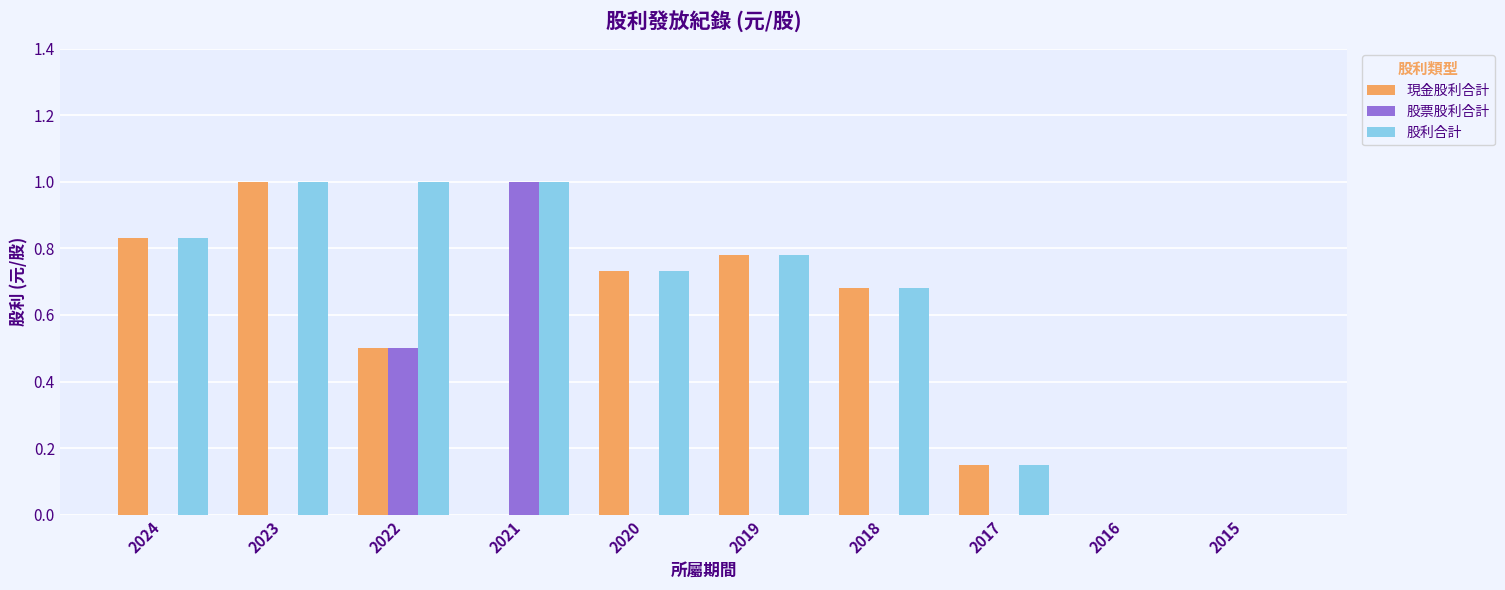

What is the total value across all series at 2021?

2.0